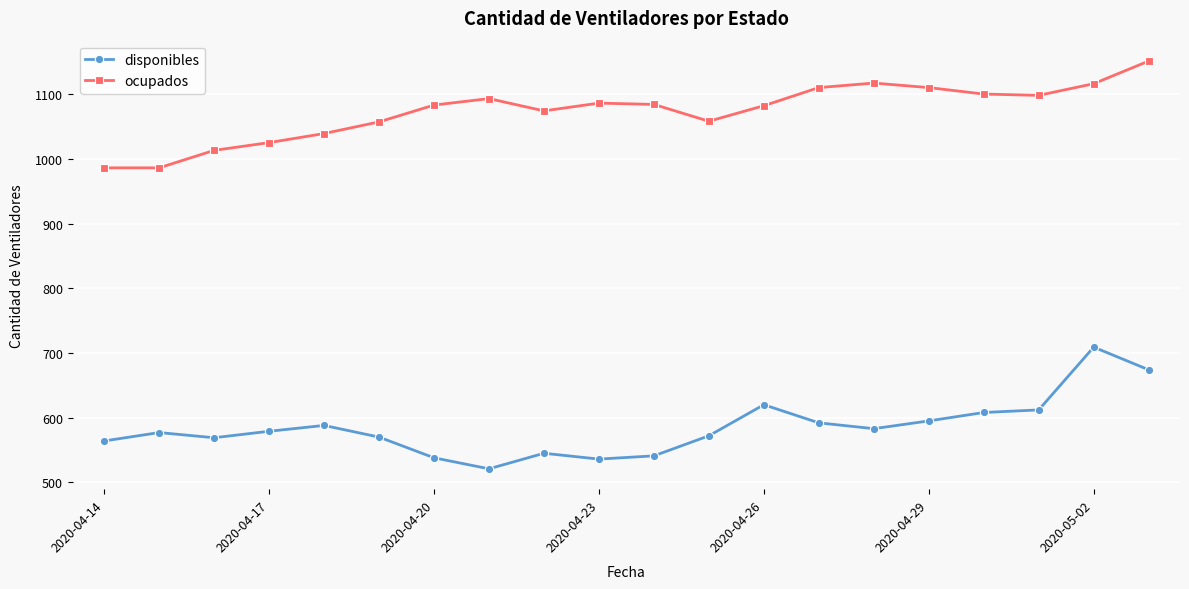

True or false: disponibles and ocupados intersect in this chart.

False